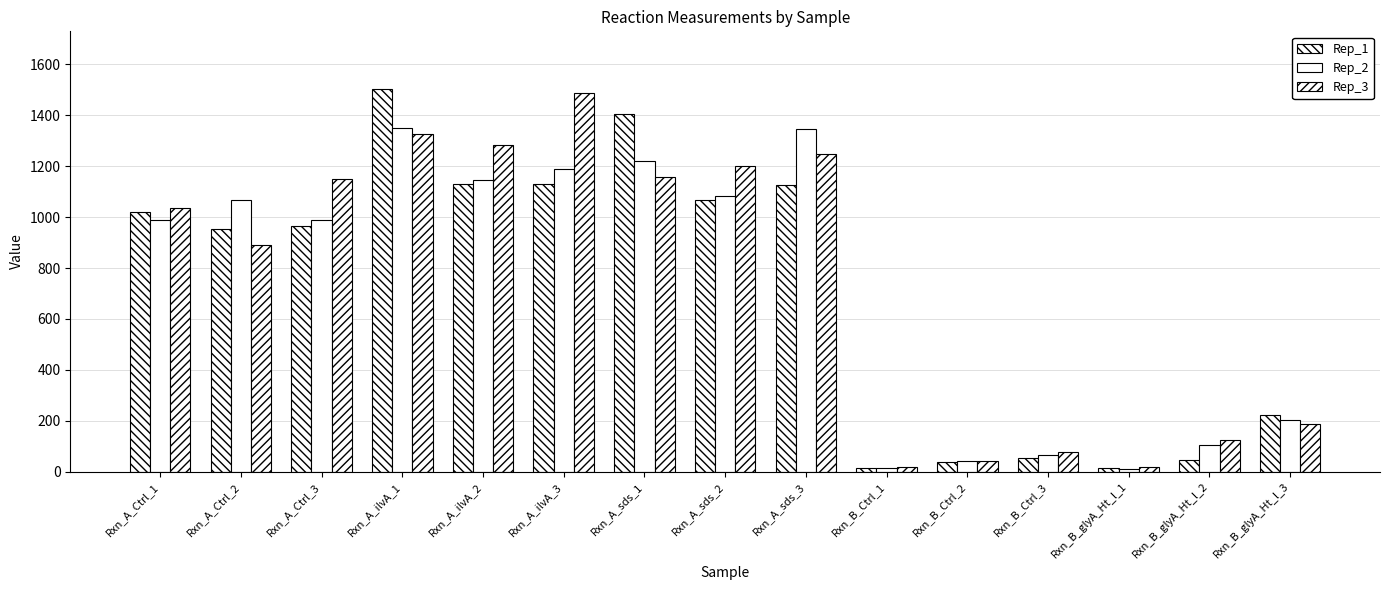

How many values in the Rep_1 series are below 965?

7